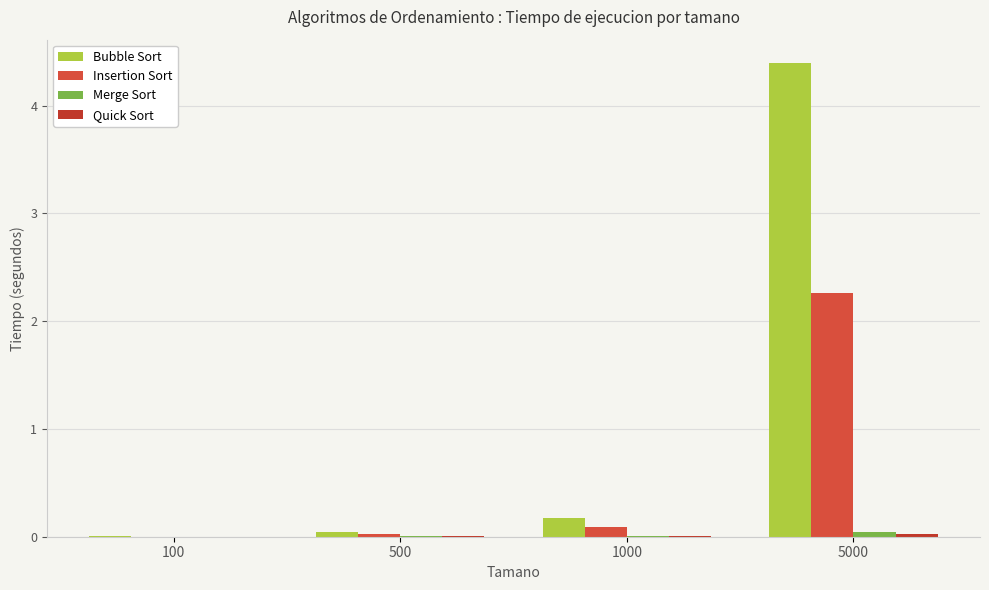

Which series changed the most between 100 and 5000?

Bubble Sort